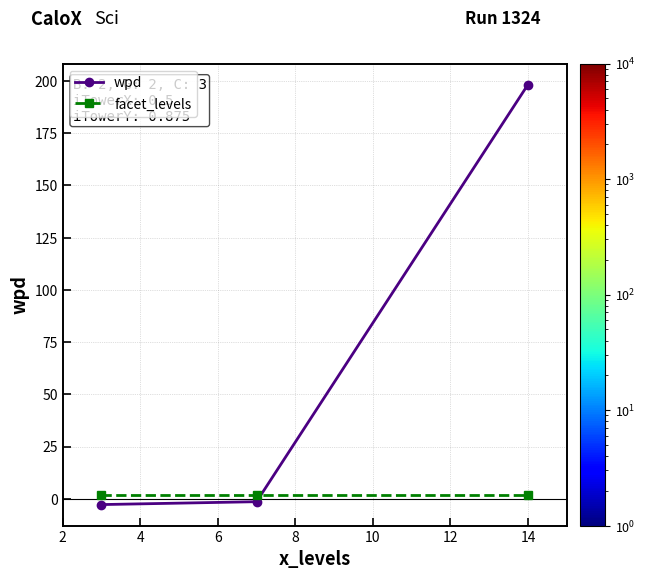

Which series has the largest total across all categories?

wpd